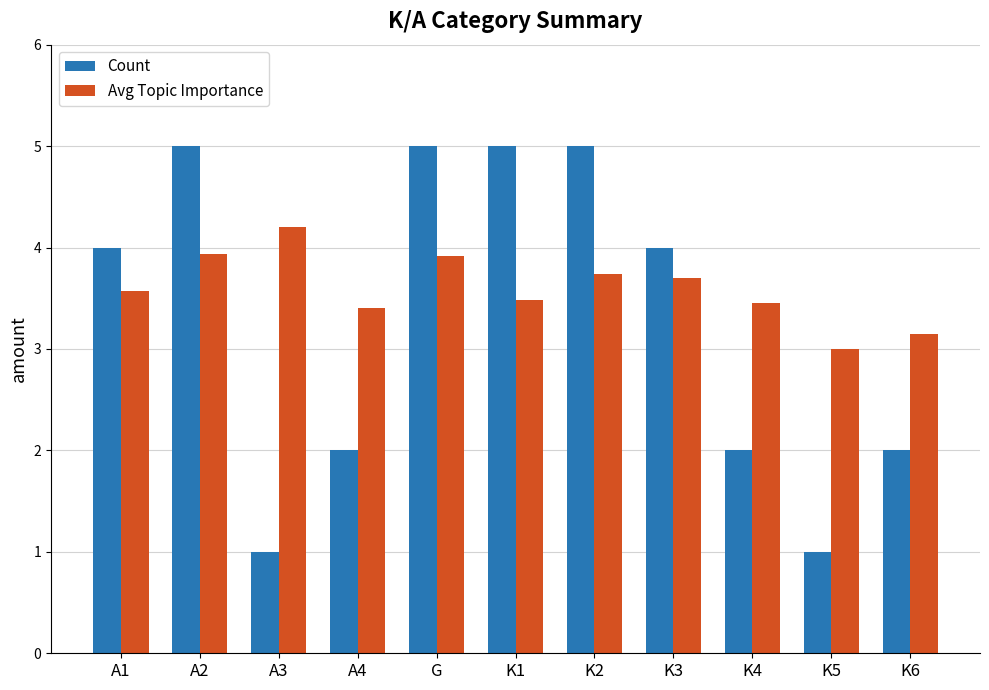

Between A3 and K2, which series saw the biggest shift?

Count